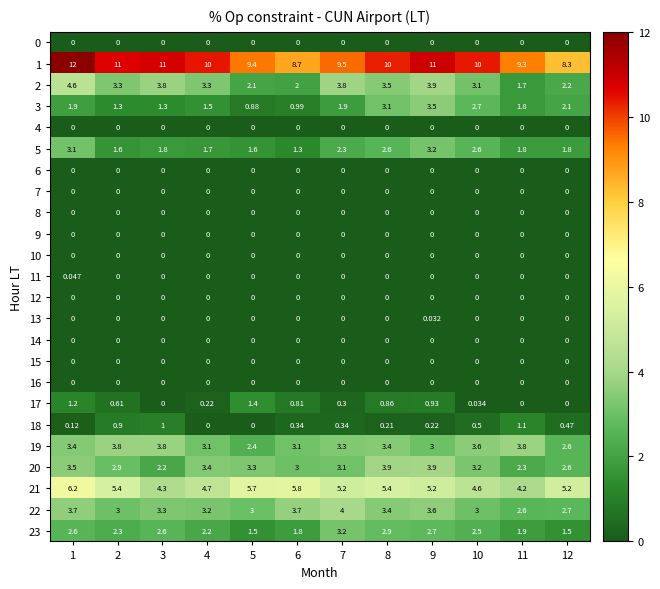

Is the value of 19 at 6 greater than the value of 3 at 1?

Yes